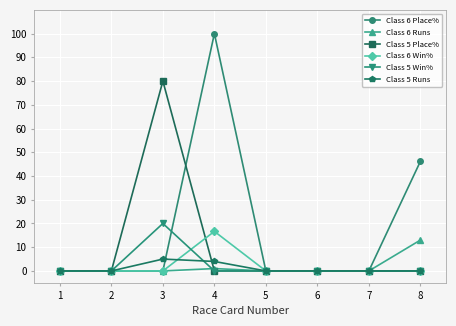

Count the number of categories in the chart.

8